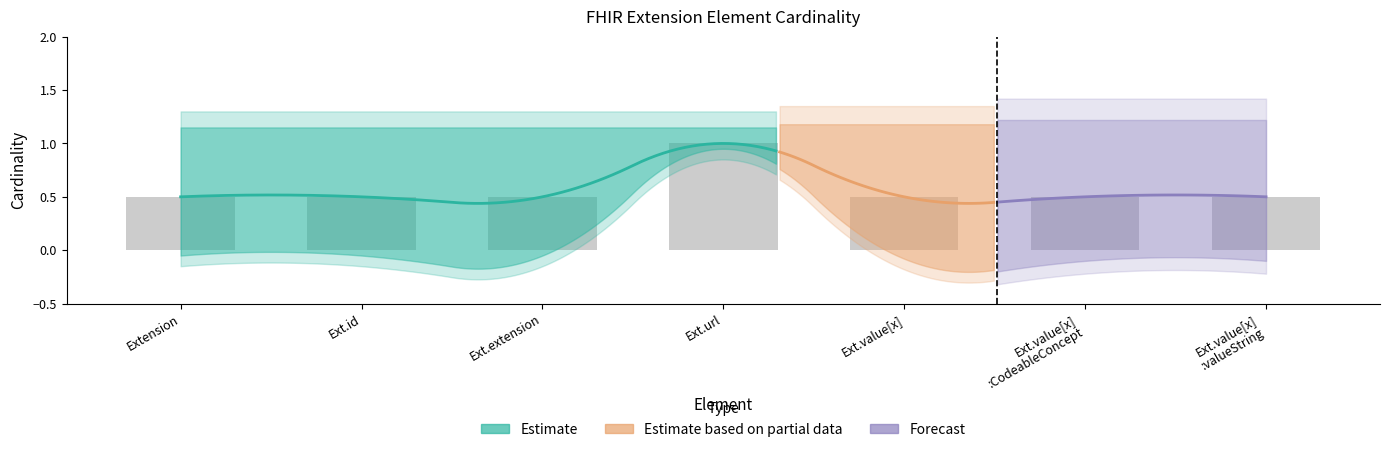

What position from the right is Ext.value[x] :CodeableConcept?

2